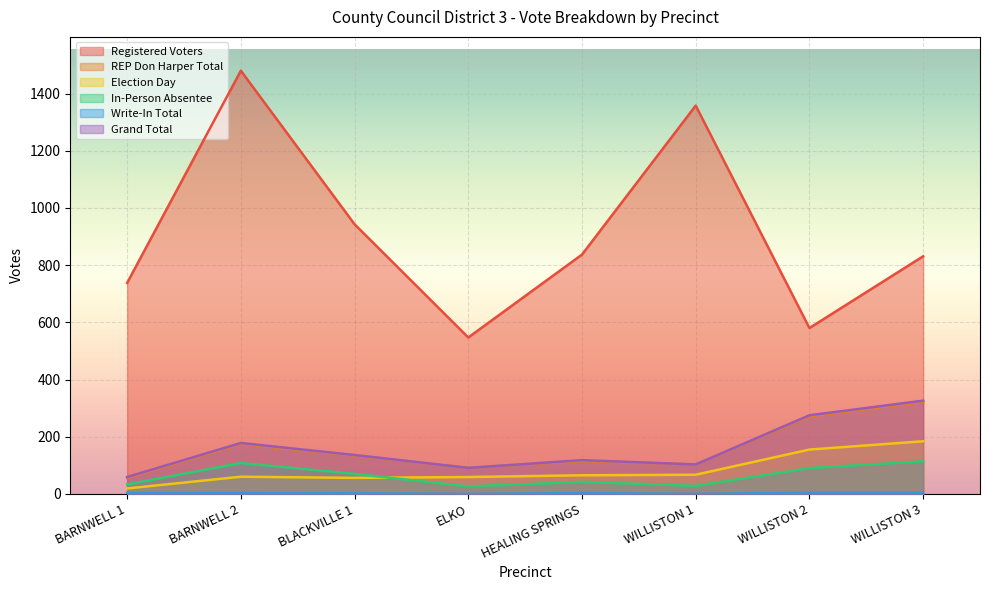

True or false: In-Person Absentee and Registered Voters intersect in this chart.

False